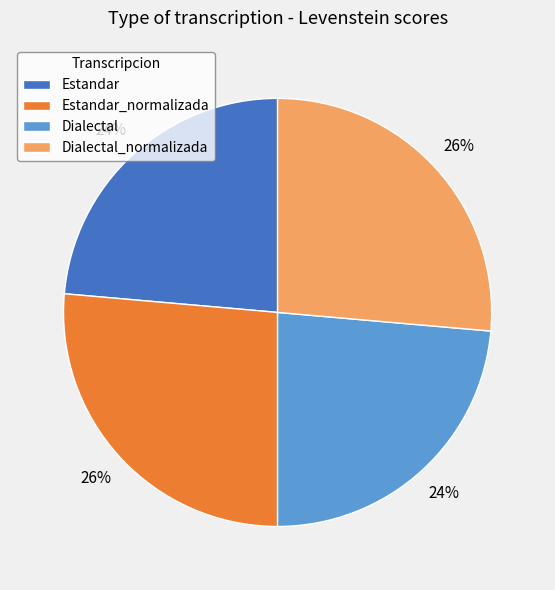

True or false: Dialectal_normalizada accounts for 37% of the total.

False